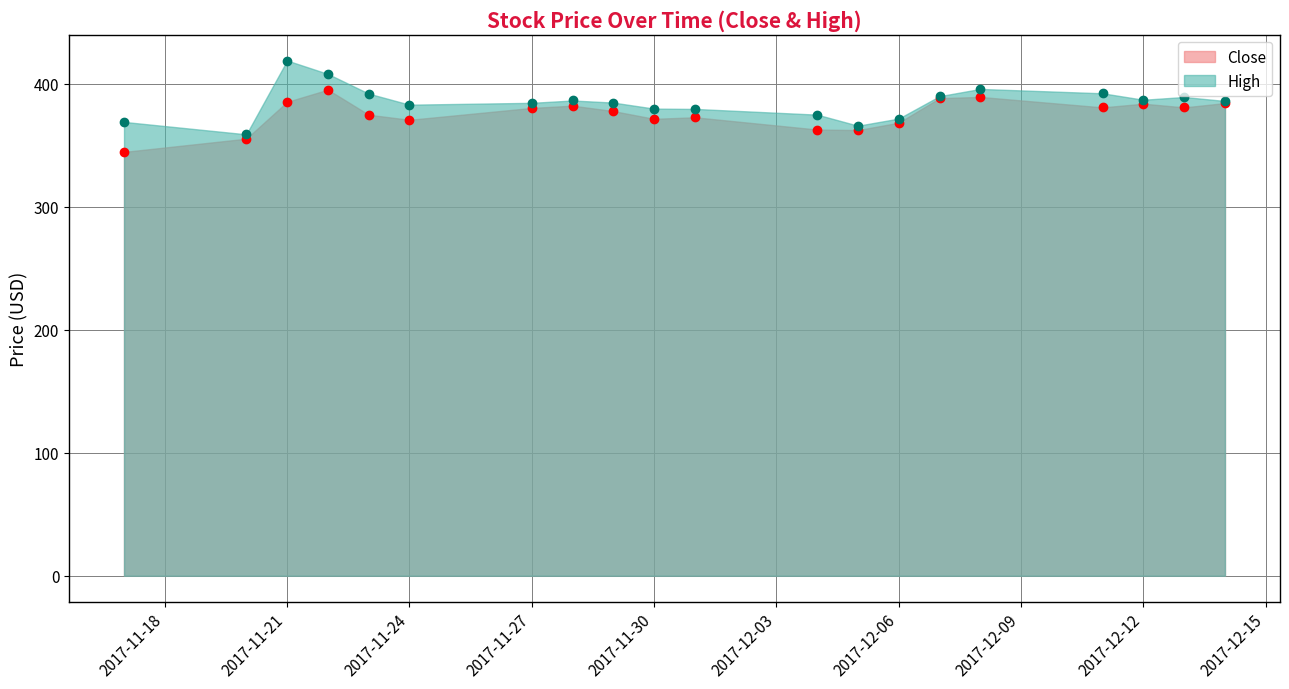

At which label does Close reach its peak?

2017-11-22